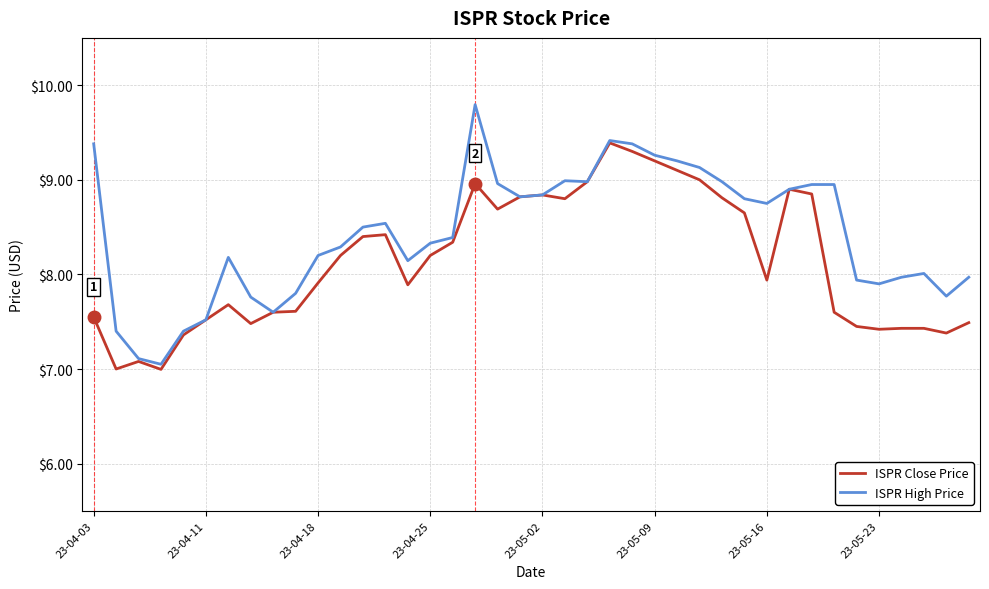

Which series has the largest total across all categories?

ISPR High Price